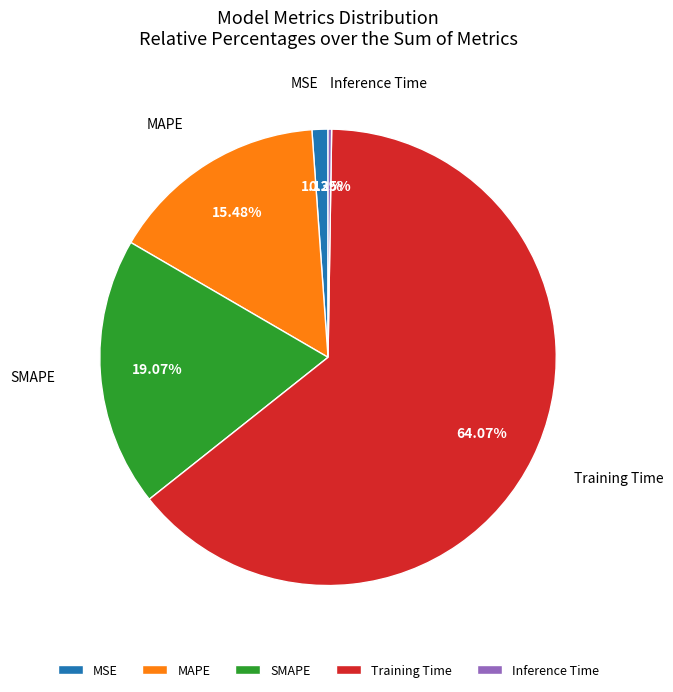

Which has a higher value, Training Time or MSE?

Training Time